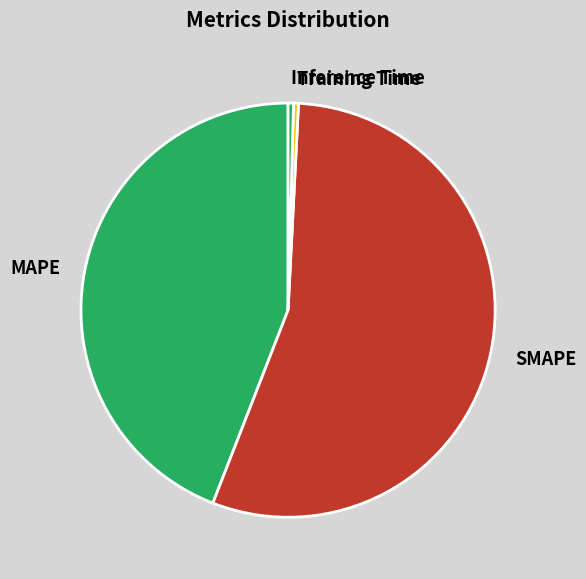

Does SMAPE represent more than half of the total?

Yes